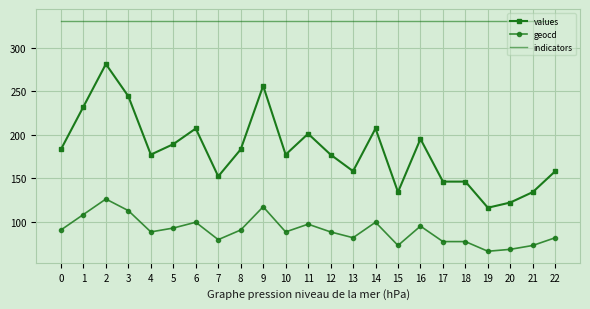

Reading right to left, what are all the values shown in this chart?

values: 158.0	134.0	122.0	116.0	146.0	146.0	195.0	134.0	207.0	158.0	177.0	201.0	177.0	256.0	183.0	152.0	207.0	189.0	177.0	244.0	281.0	232.0	183.0
geocd: 81.6	72.7	68.2	66.0	77.1	77.1	94.9	72.7	99.3	81.6	88.2	97.1	88.2	117.1	90.4	79.3	99.3	92.7	88.2	112.7	126.0	108.2	90.4
indicators: 331.0	331.0	331.0	331.0	331.0	331.0	331.0	331.0	331.0	331.0	331.0	331.0	331.0	331.0	331.0	331.0	331.0	331.0	331.0	331.0	331.0	331.0	331.0